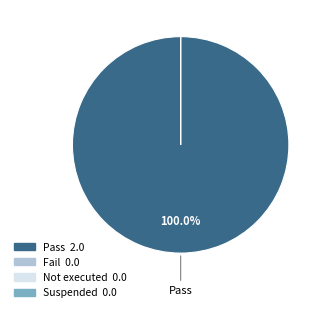

Is Fail the majority of the pie?

No